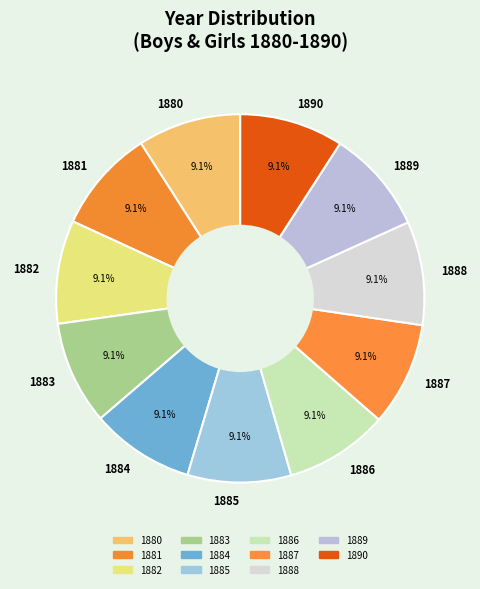

To the nearest percent, what is the combined percentage of 1883 and 1882?

18%